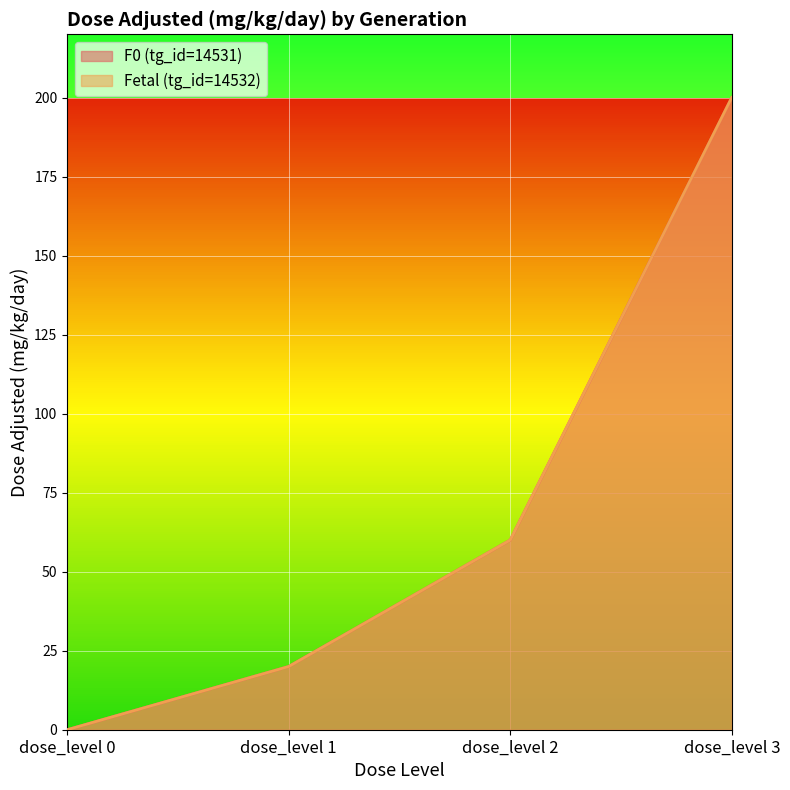

How many positive values does the F0 (tg_id=14531) series have?

3